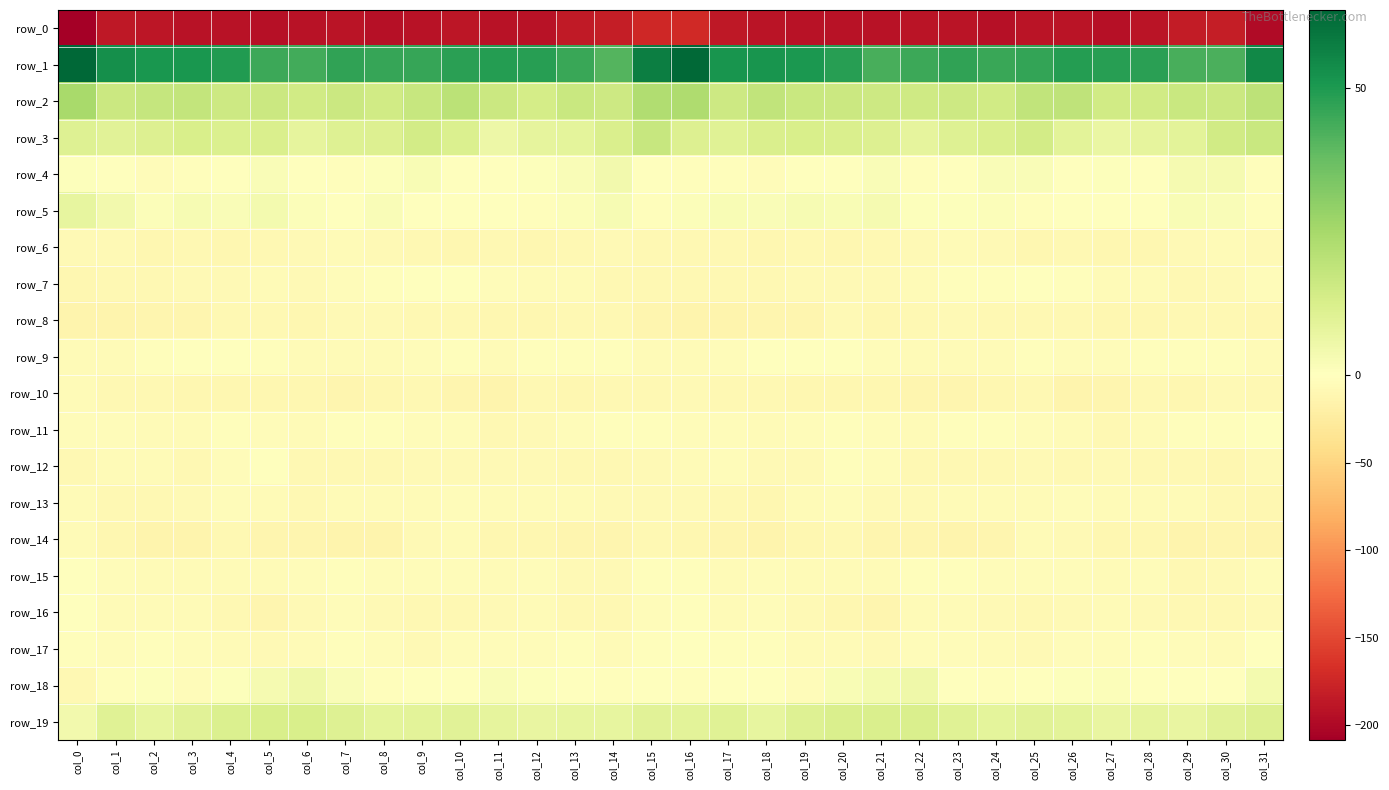

What is the sum of all row_11 values?

-135.1